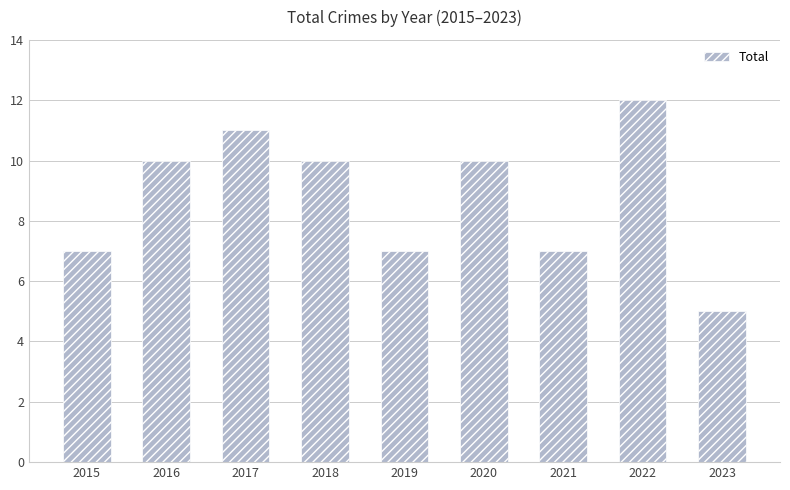

Between 2022 and 2019, which is larger?

2022